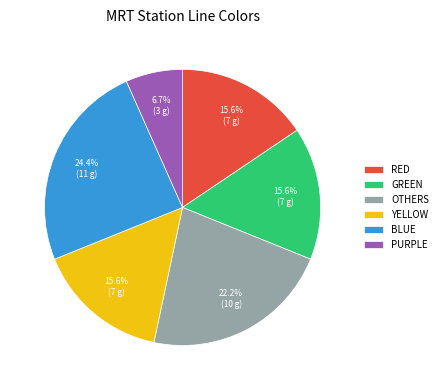

To the nearest percent, what is the difference between the largest and smallest slice percentages?

18%